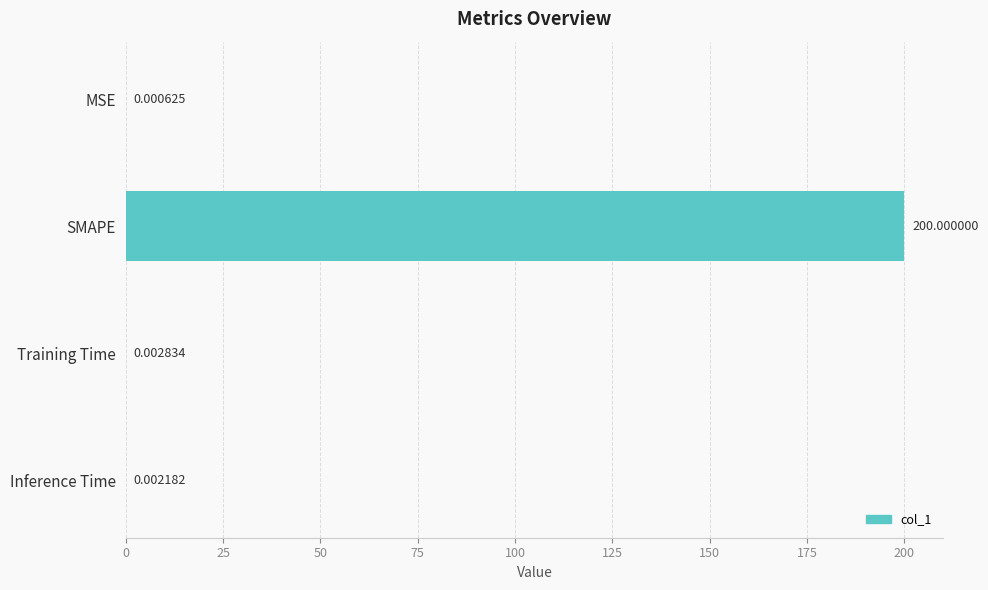

What is the sum of all values?

200.0